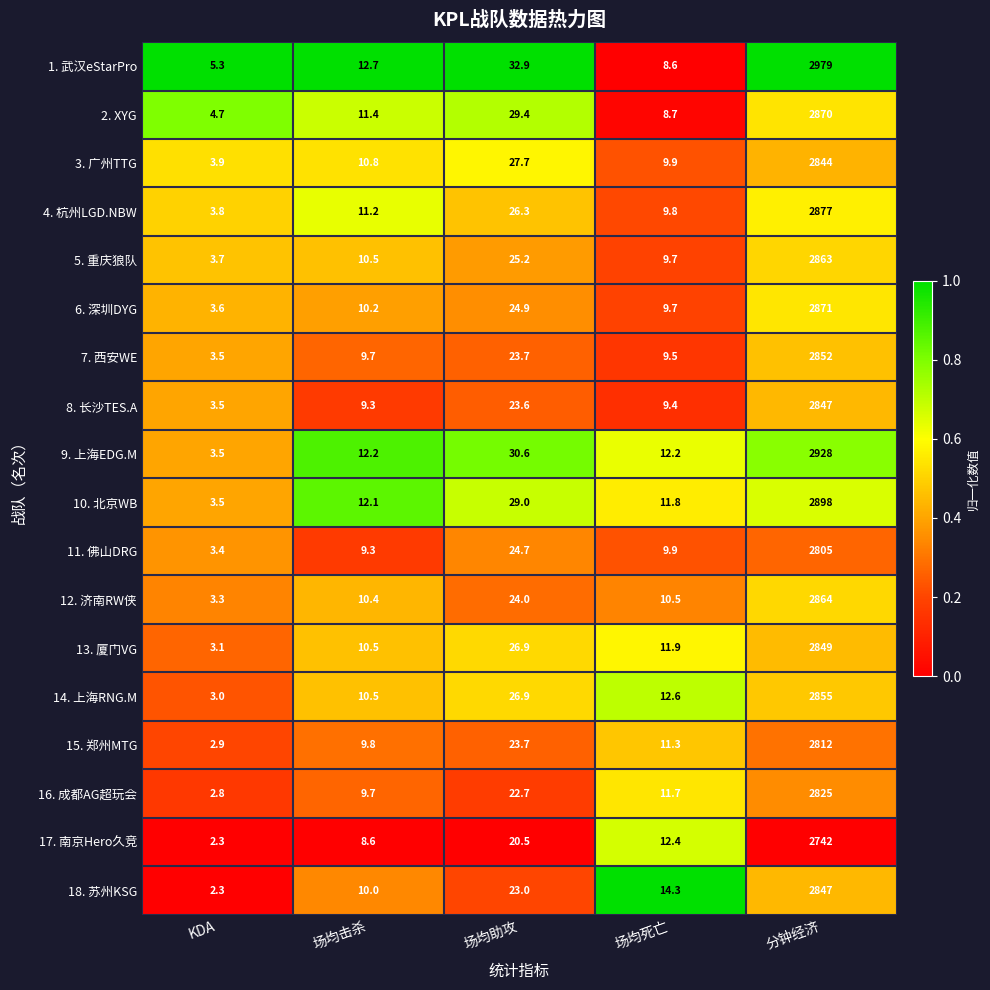

What is the difference between the maximum and minimum values in the 5. 重庆狼队 series?

2859.3